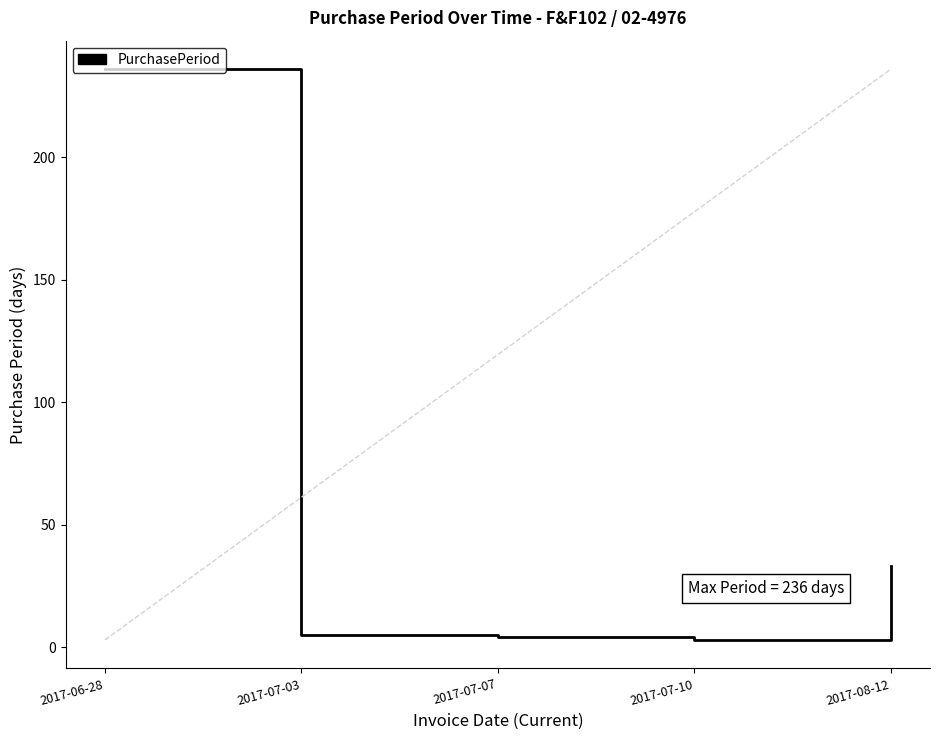

What is the approximate value at 2017-08-12?

33